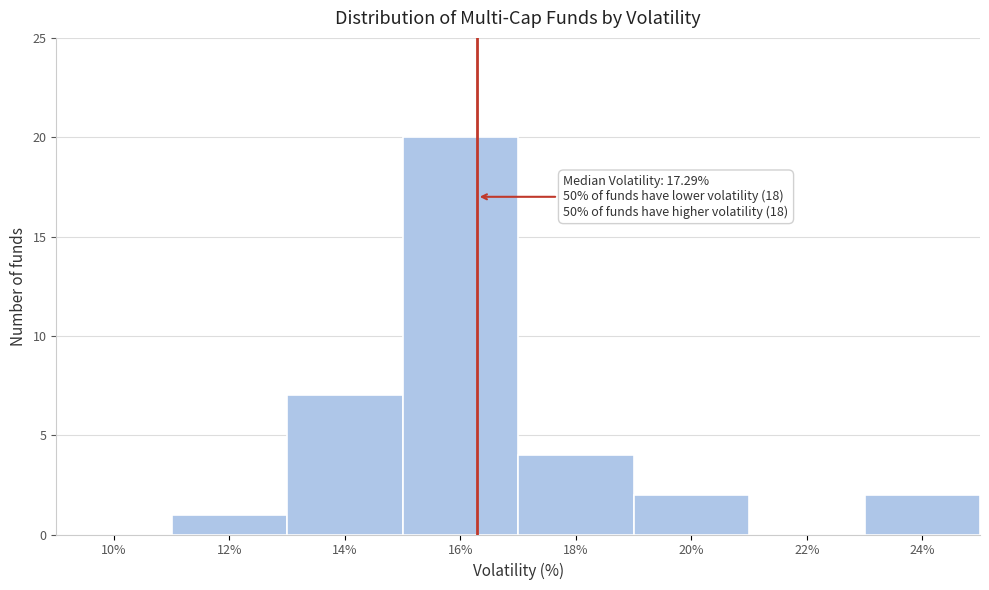

Reading right to left, what are all the values shown in this chart?

24%=2	22%=0	20%=2	18%=4	16%=20	14%=7	12%=1	10%=0